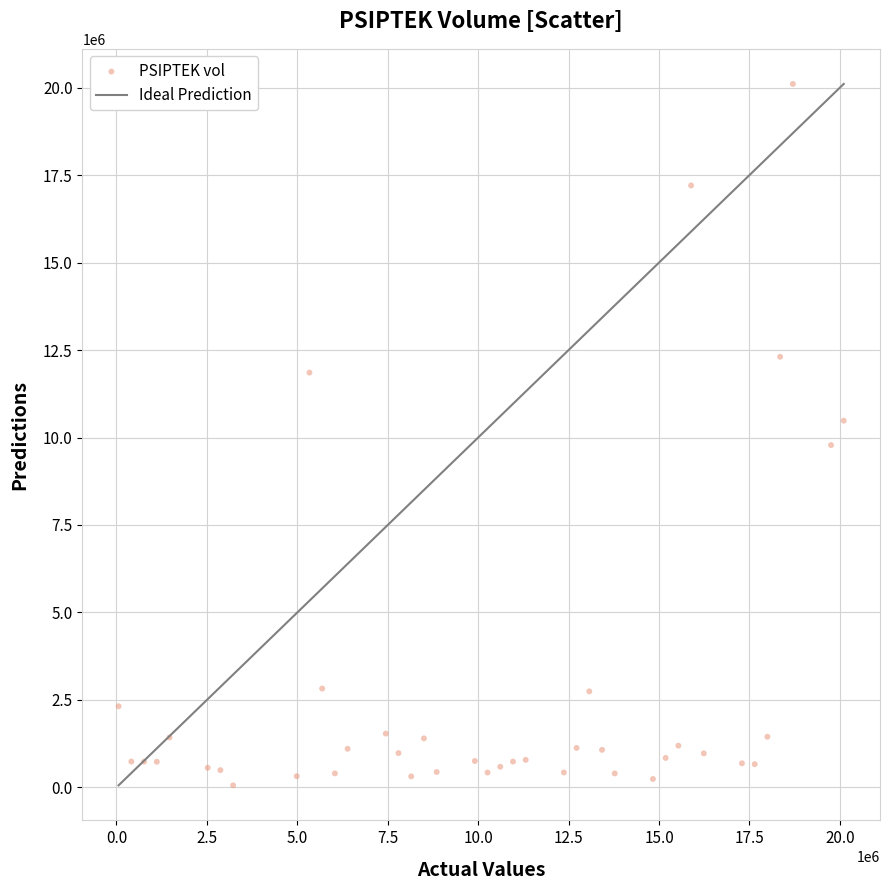

What is the range of Y values (max minus min)?

20045800